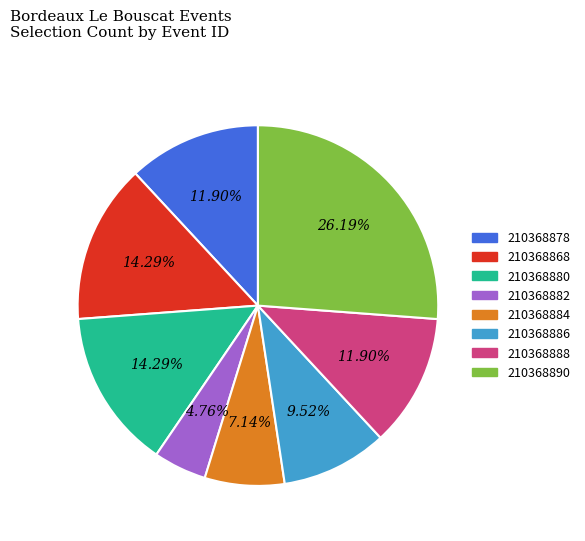

What percentage do 210368868 and 210368886 together represent?

23.8%